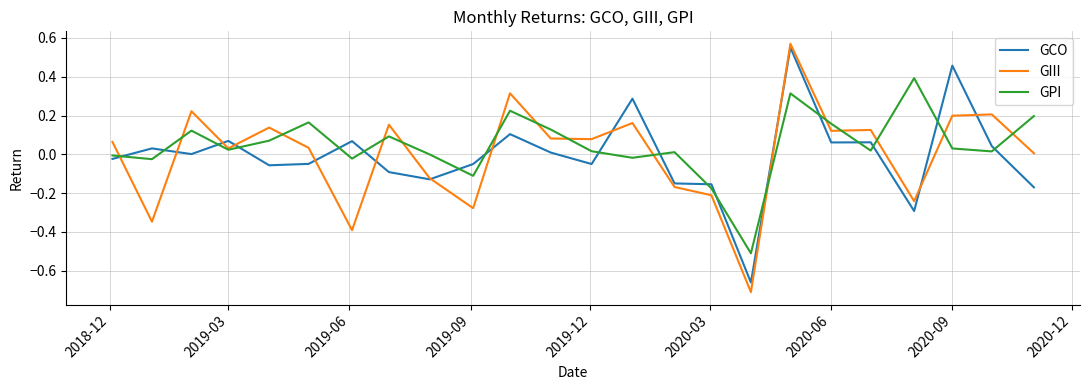

True or false: GCO and GIII intersect in this chart.

True